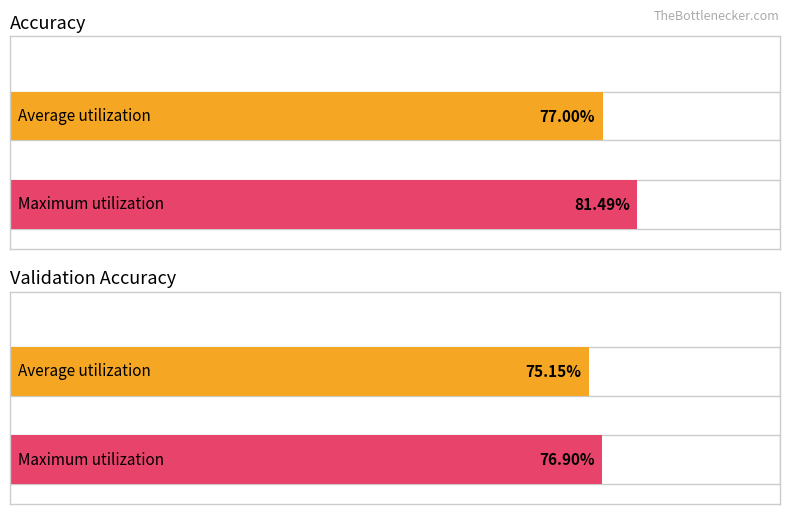

Which label corresponds to the largest value in the chart?

max